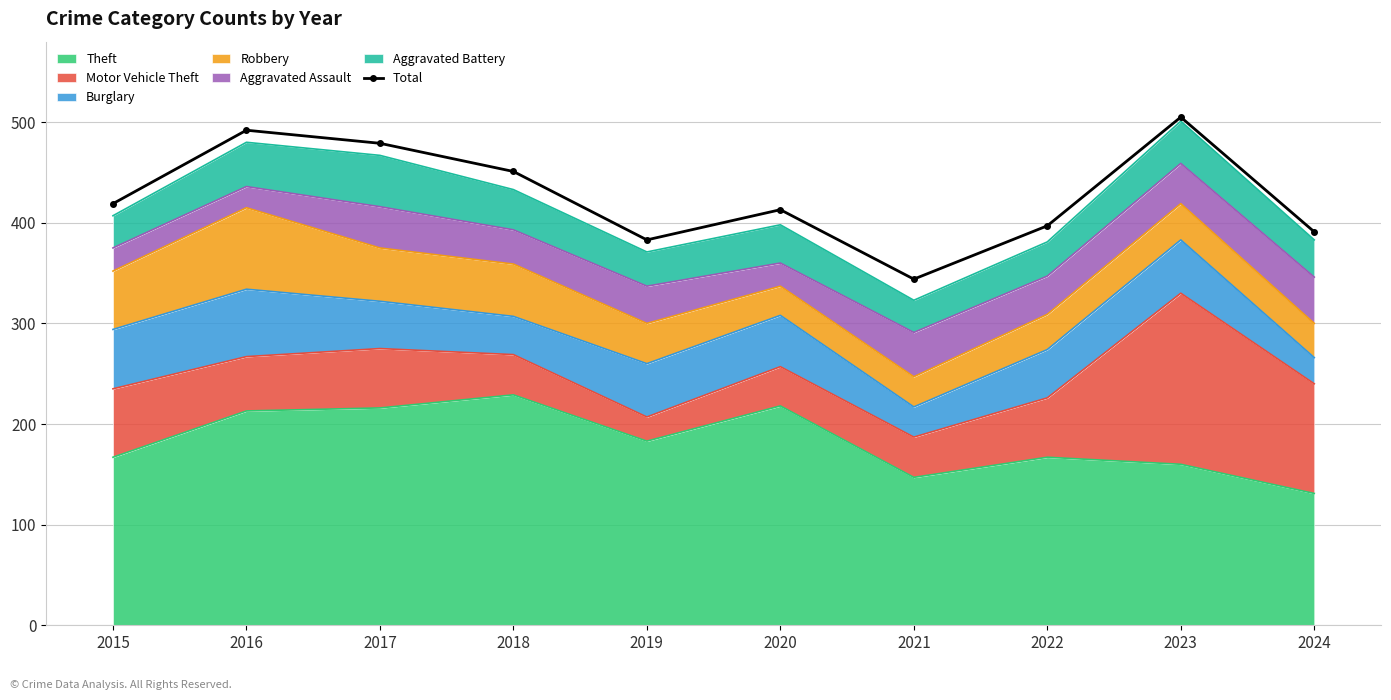

True or false: the data shows 413 at 2020.

True